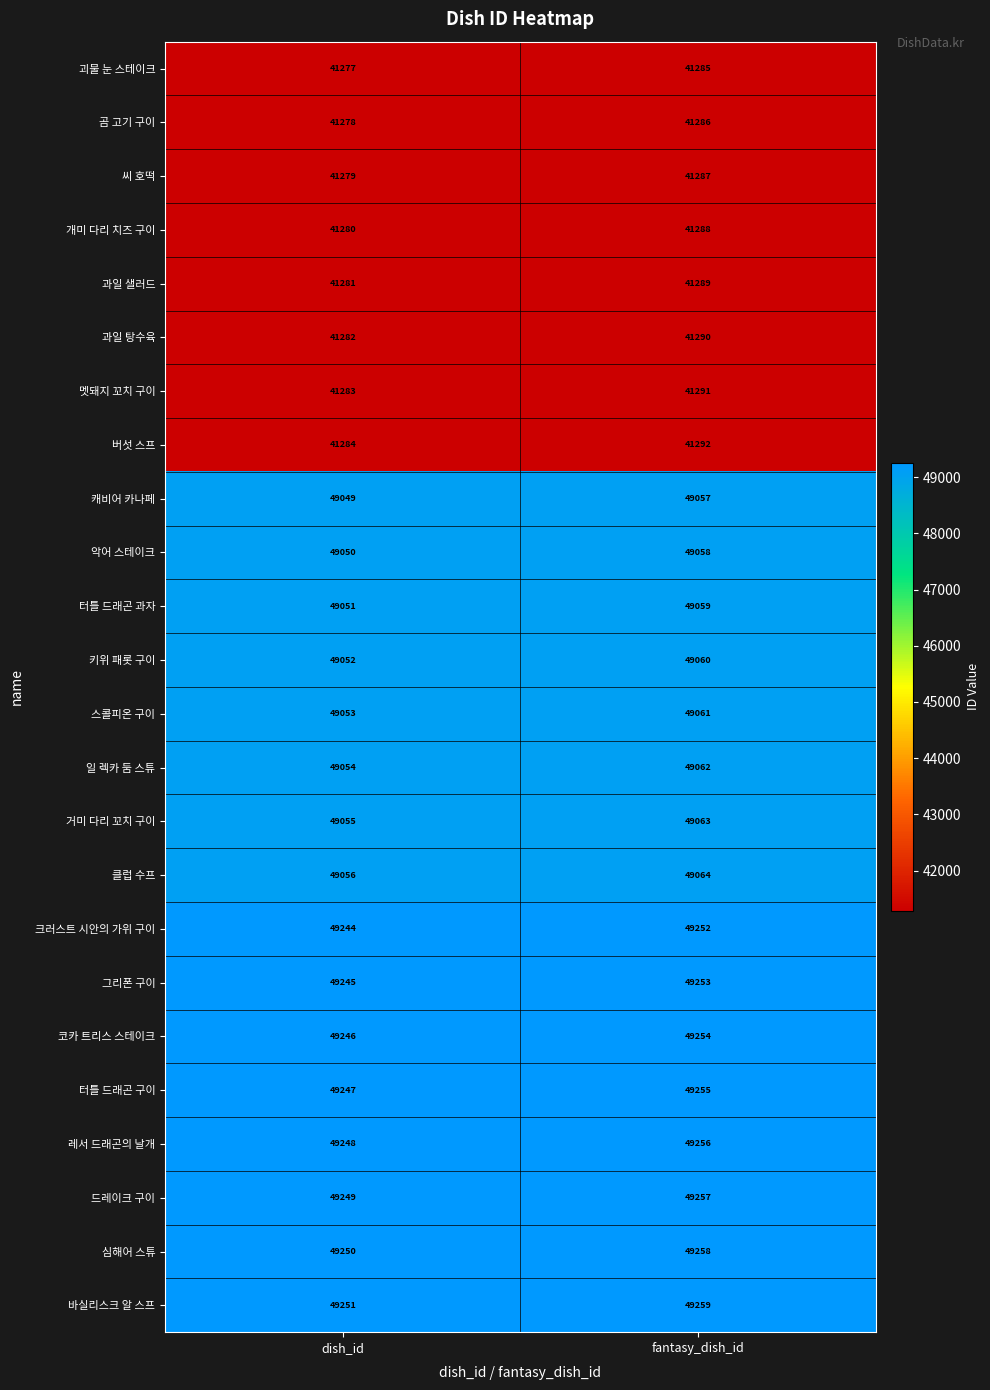

What is the minimum value shown in the chart?

41277